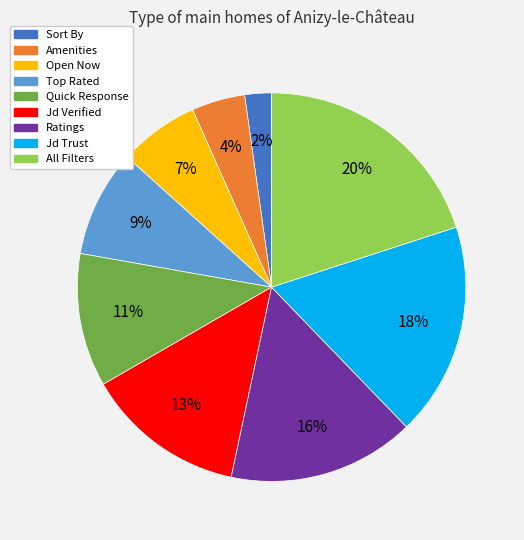

Is there any slice that represents more than half of the pie?

No